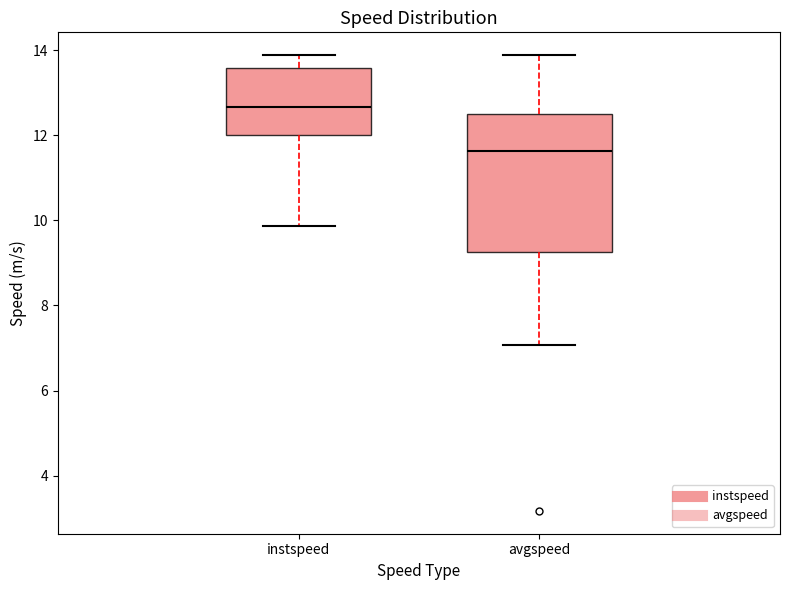

Reading left to right, transcribe this box plot: for each box, give where its median line is, the range the box spans, and where its two whiskers end, as read against the y-axis. The values are not printed on the chart, so give them approximately, as read against the axis.

instspeed: median 12.6, box 12.0 to 13.6, whiskers 9.8 to 13.8
avgspeed: median 11.6, box 9.2 to 12.6, whiskers 7.0 to 13.8